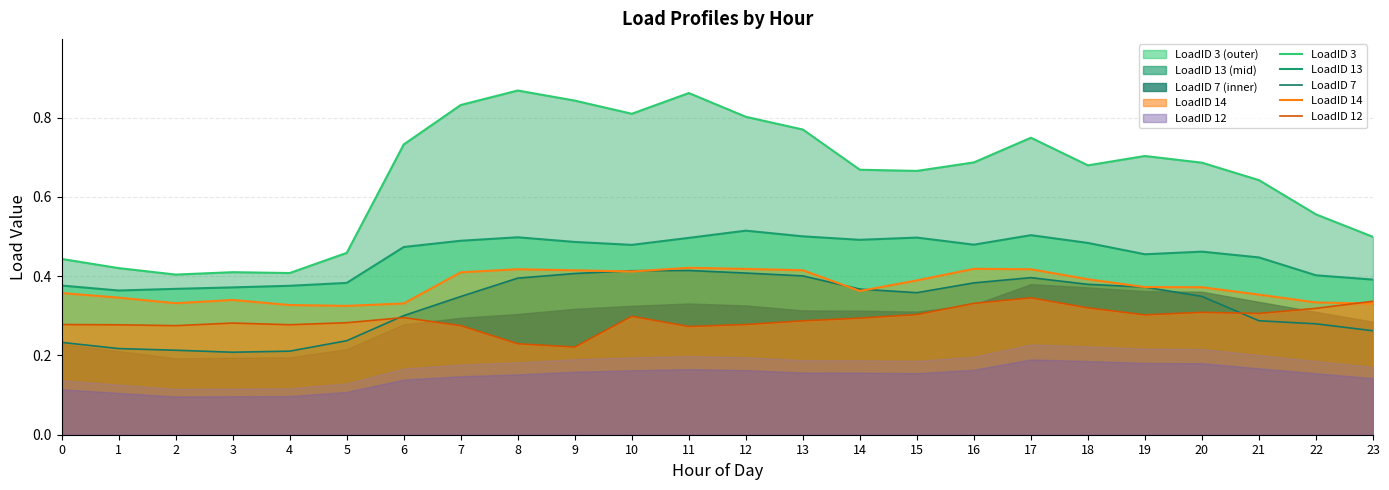

Which category has the highest value across all series?

8